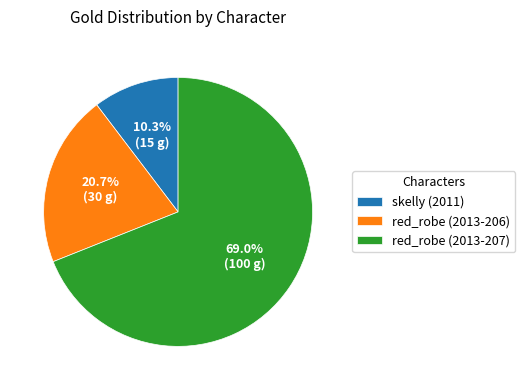

The skelly (2011) slice represents 10% of the pie. True or false?

True